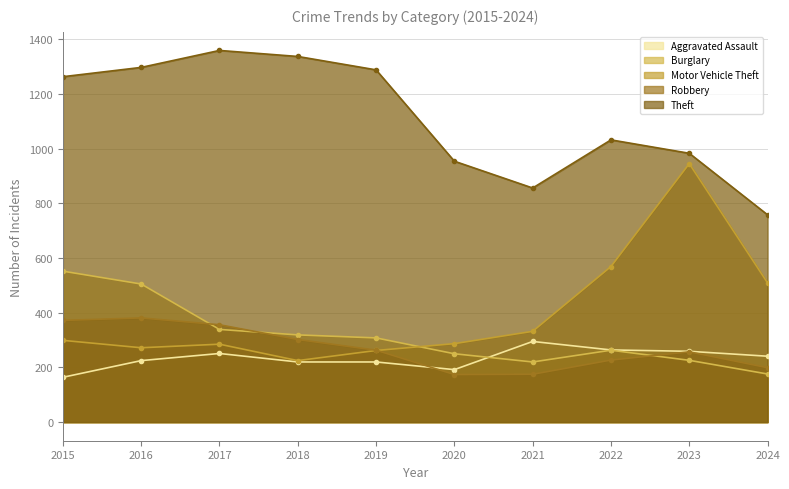

Is the value of Robbery at 2020 greater than the value of Motor Vehicle Theft at 2019?

No